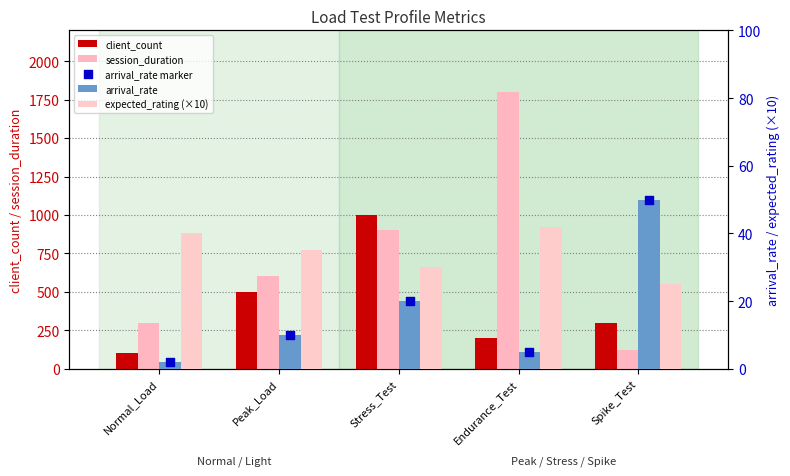

Which series has the largest total across all categories?

session_duration